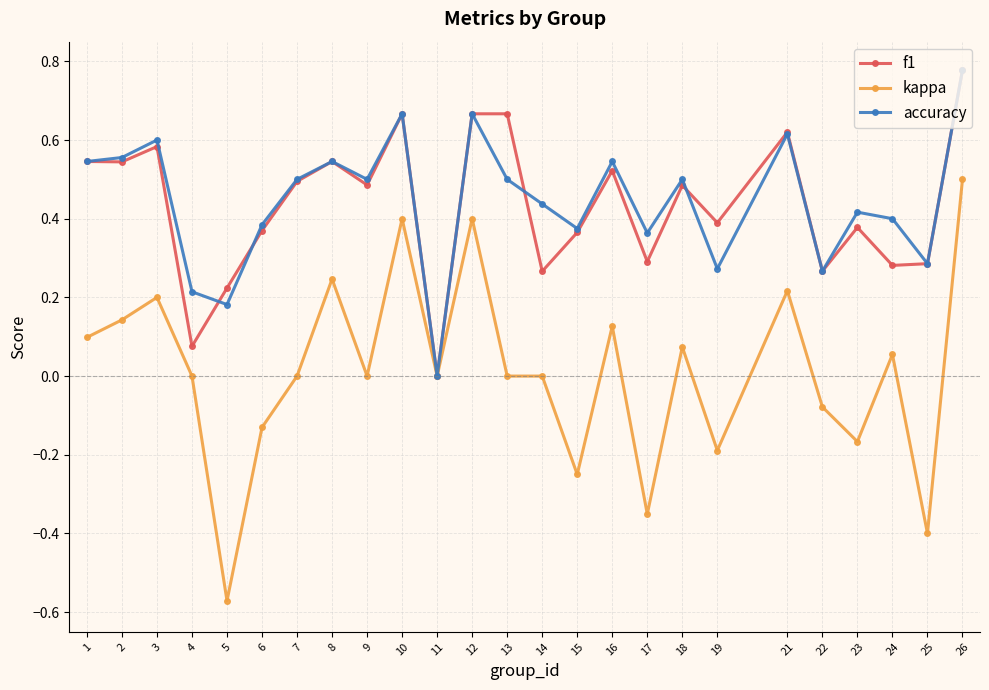

At which category does f1 reach its first local peak?

3